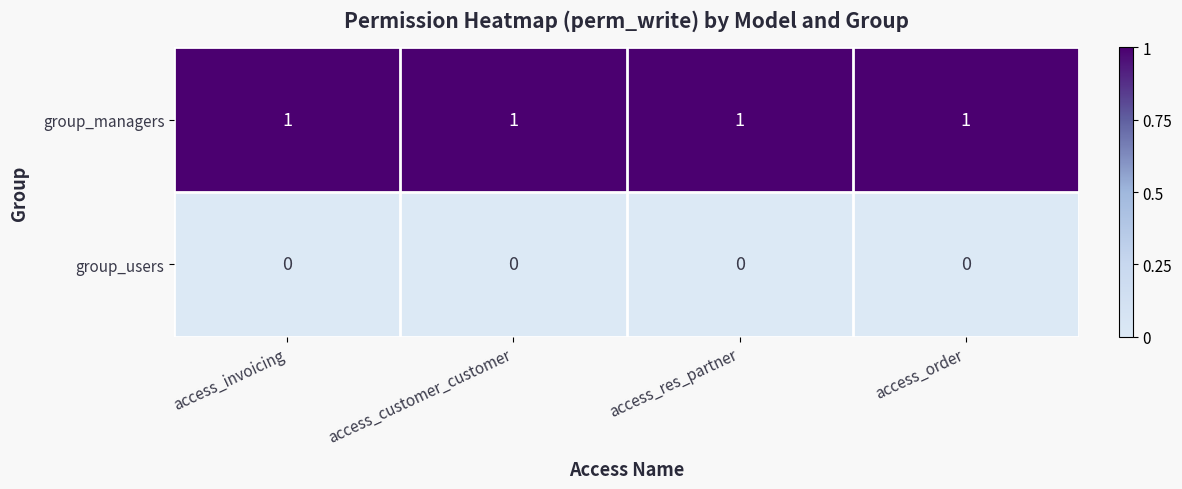

Is it true that group_users equals 0 at access_res_partner?

True